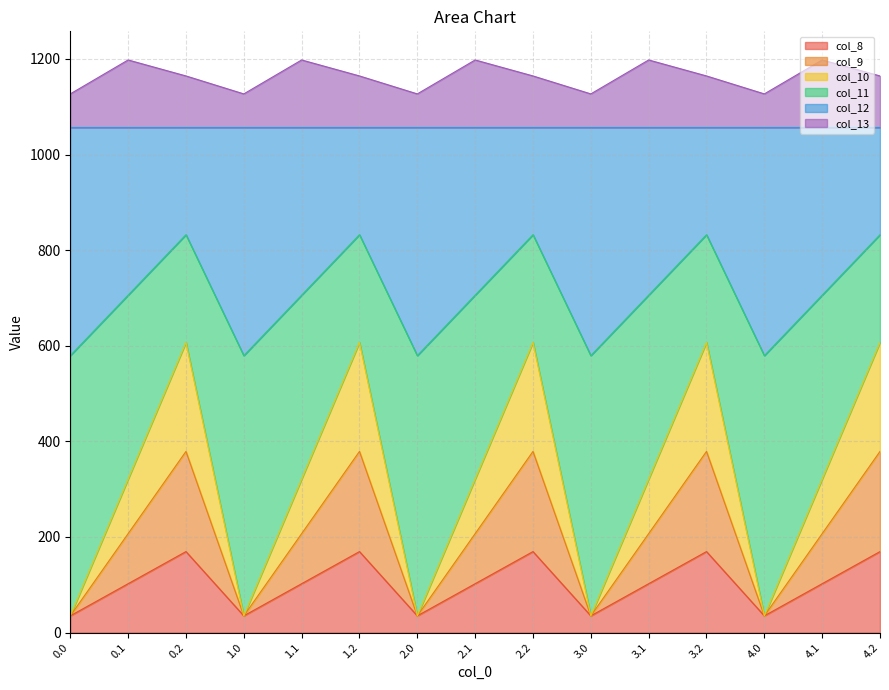

What is the difference between the maximum and minimum values in the col_11 series?

252.9